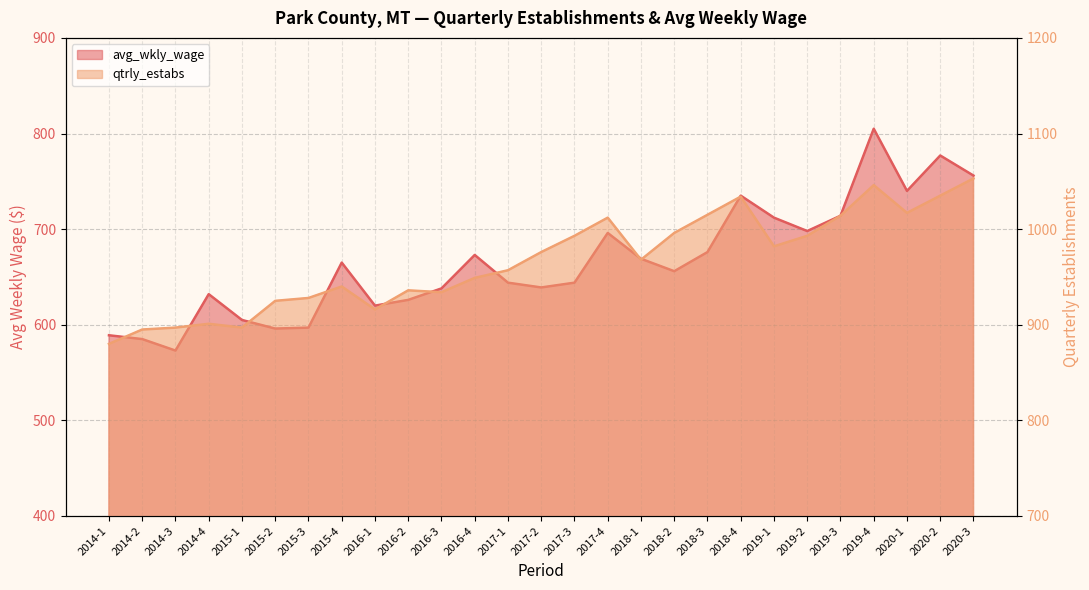

Reading left to right, extract all data points from this chart.

avg_wkly_wage: 589	585	573	632	605	596	597	665	620	626	638	673	644	639	644	696	669	656	676	735	712	698	714	805	740	777	756
qtrly_estabs: 880	895	897	901	897	925	928	940	916	936	934	949	957	976	993	1012	968	996	1015	1034	982	993	1014	1046	1017	1035	1053